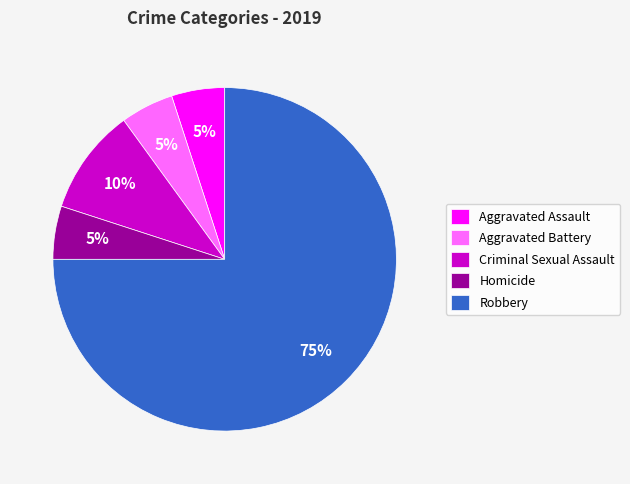

What is the ratio of the value at Homicide to the value at Criminal Sexual Assault?

0.5